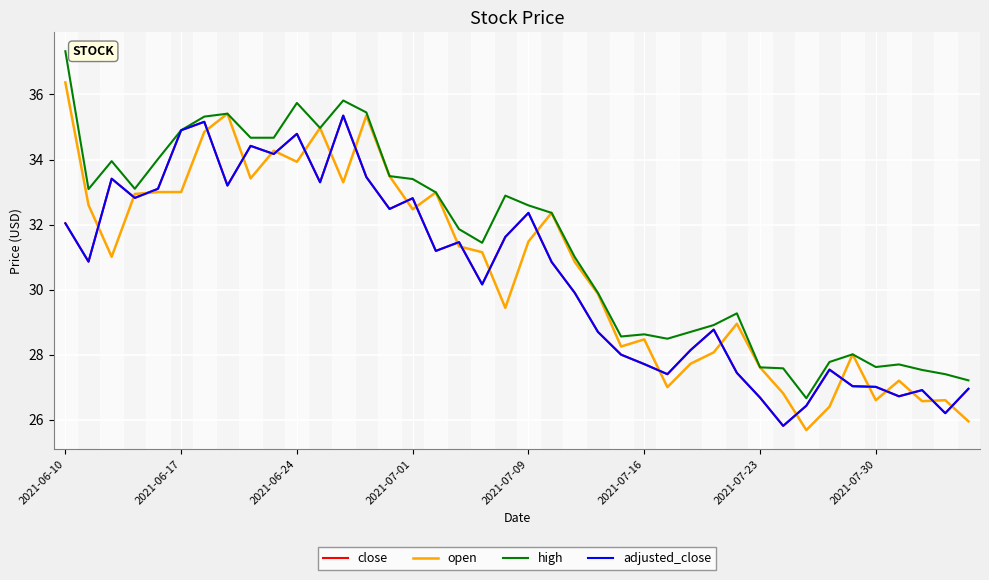

Does the chart have visible grid lines?

Yes